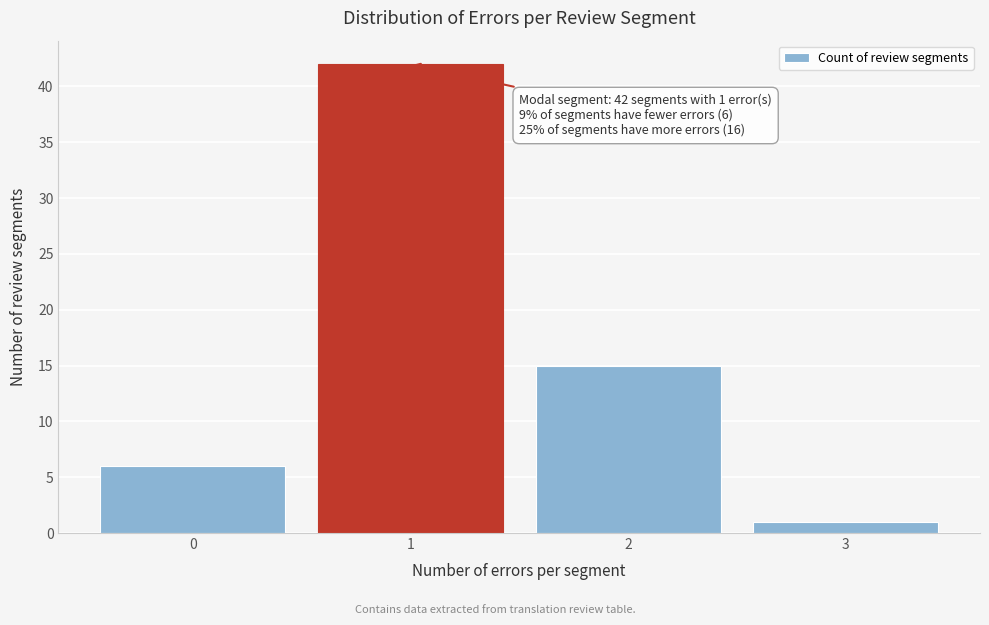

Over which range of the x-axis is the bar tallest?

0.5 to 1.5